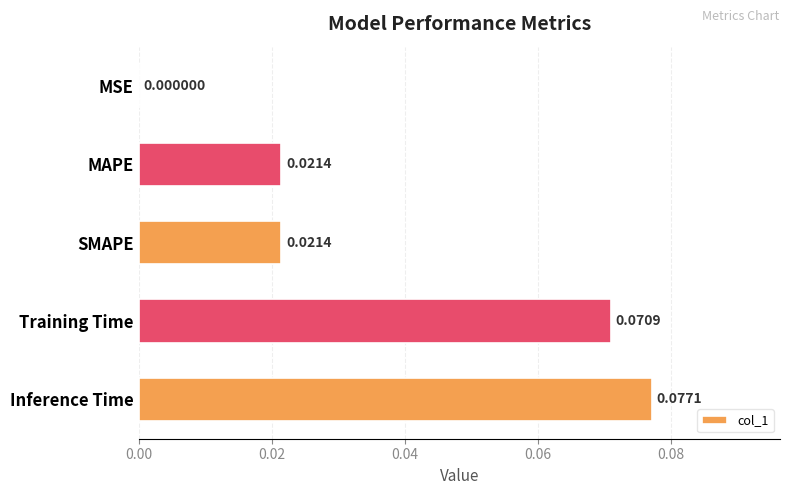

Between Training Time and MSE, which is larger?

Training Time